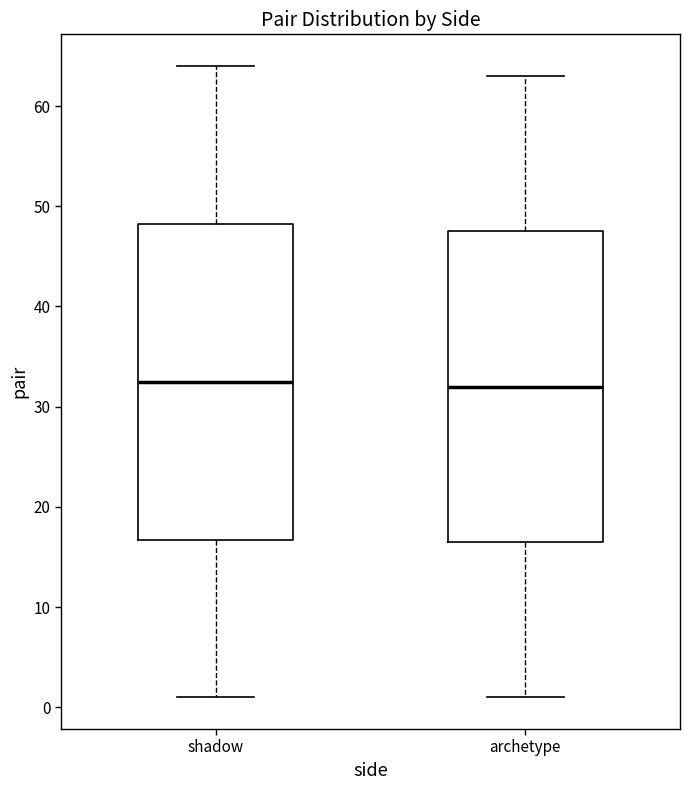

Reading left to right, transcribe this box plot: for each box, give where its median line is, the range the box spans, and where its two whiskers end, as read against the y-axis. The values are not printed on the chart, so give them approximately, as read against the axis.

shadow: median 33, box 17 to 48, whiskers 1 to 64
archetype: median 32, box 17 to 48, whiskers 1 to 63